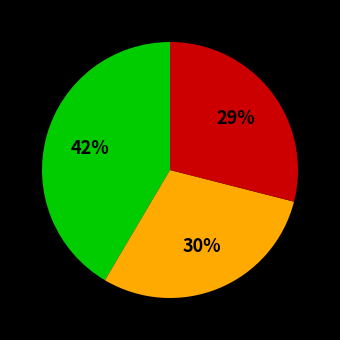

How many slices are in this pie chart?

3